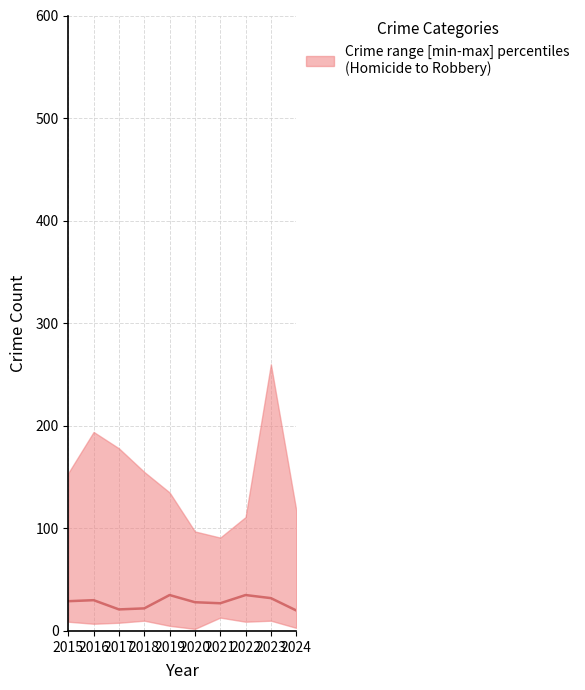

The chart shows a value of 32 at 2023. True or false?

True